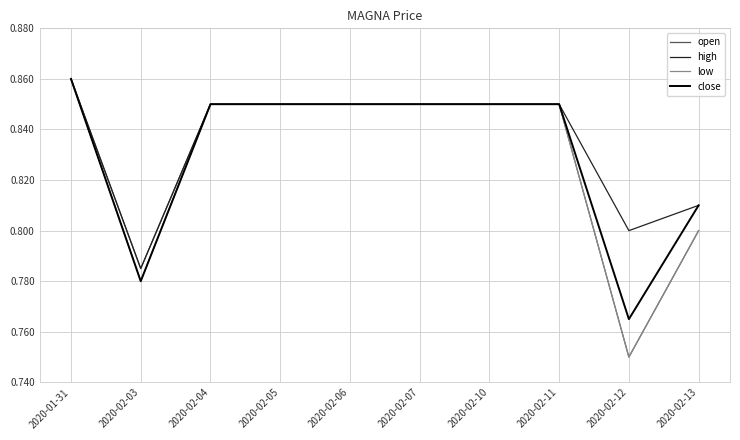

Which category has the highest value in the low series?

2020-01-31